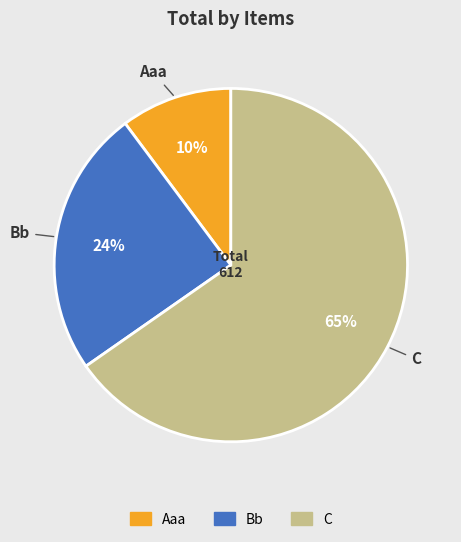

What is the largest slice in the pie chart?

C